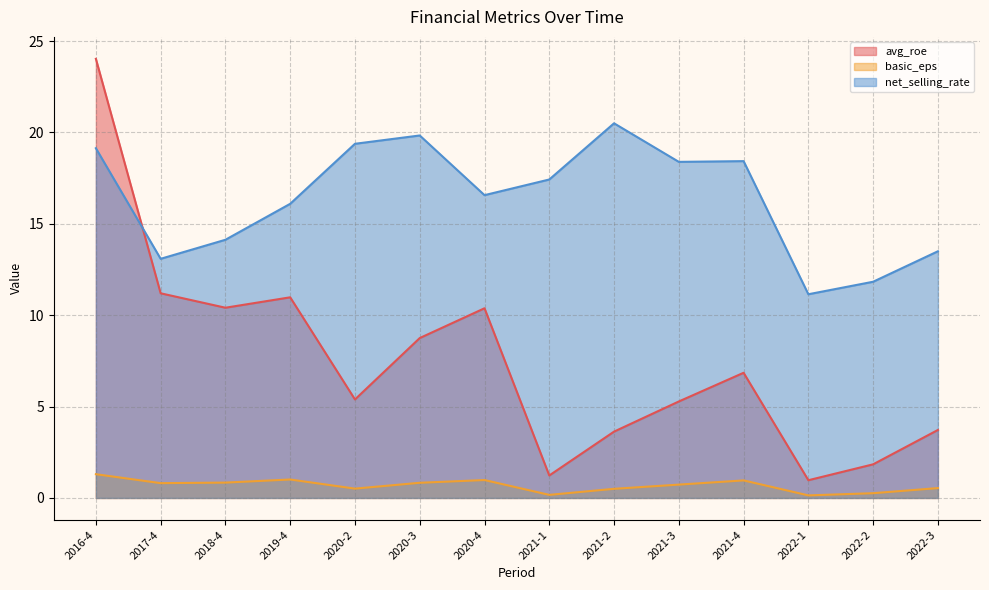

True or false: basic_eps and avg_roe intersect in this chart.

False